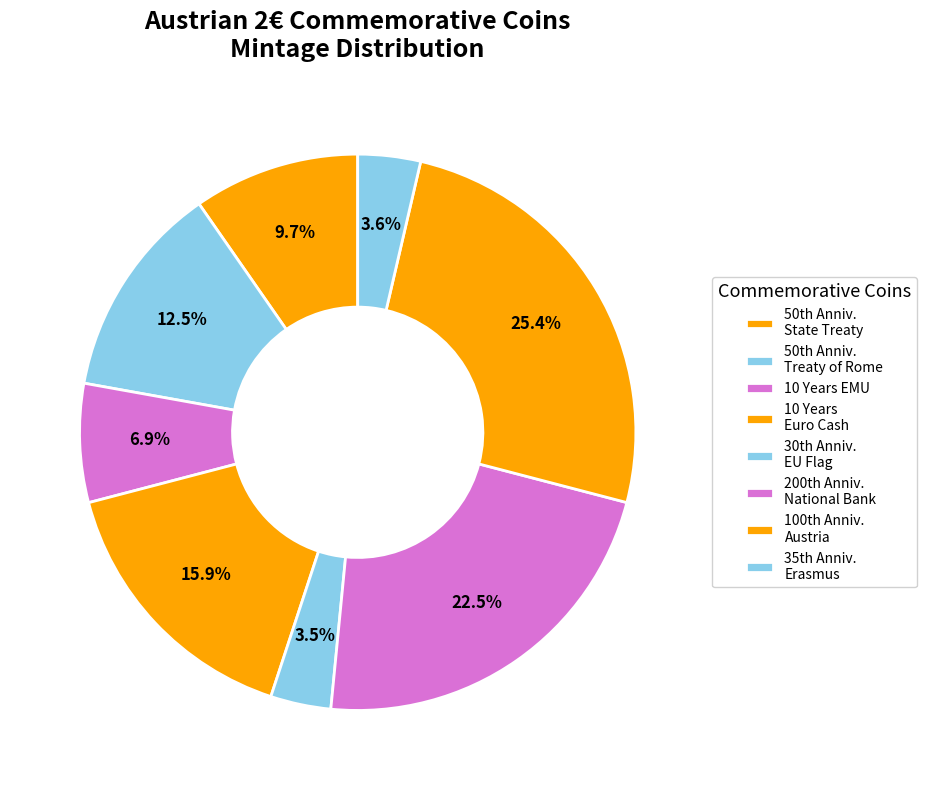

Count the number of slices in the pie.

8